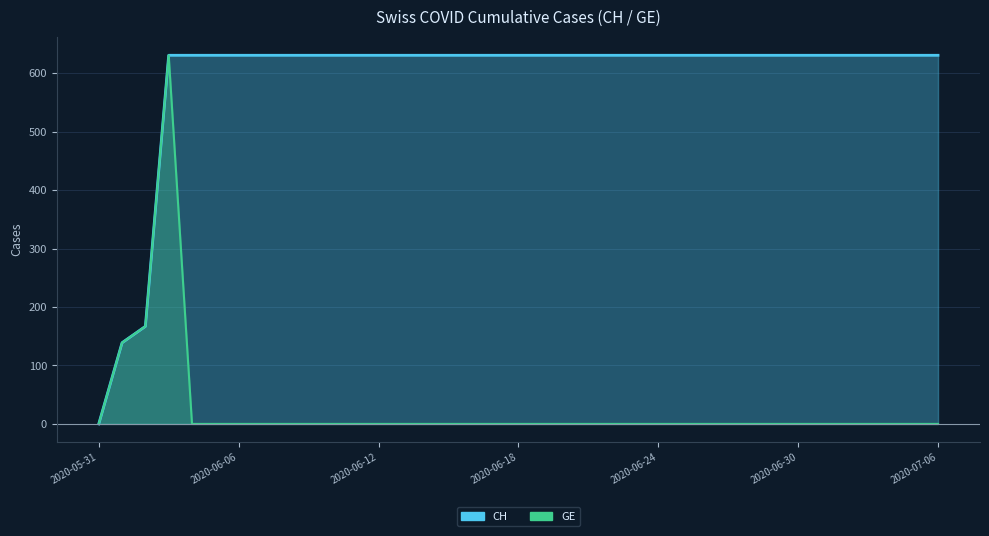

The value of GE at 2020-06-07 is 0. True or false?

True